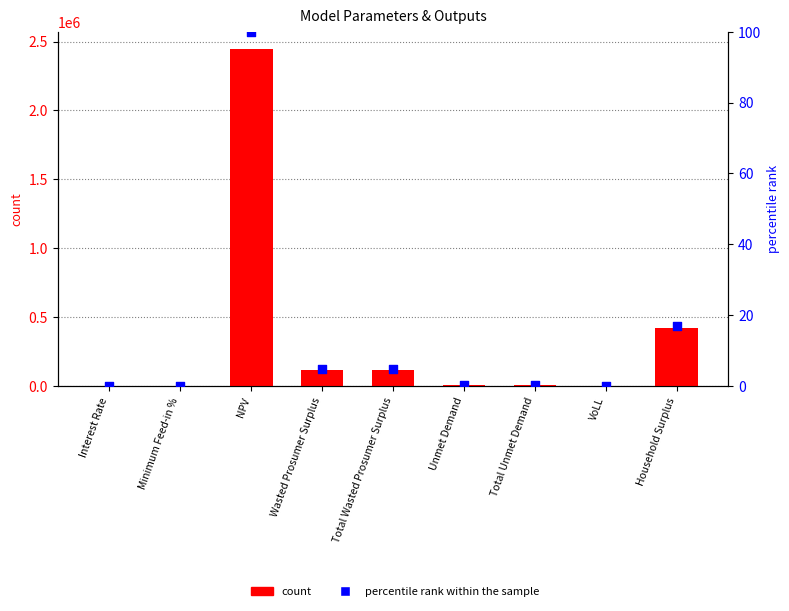

Which series has the largest total across all categories?

count